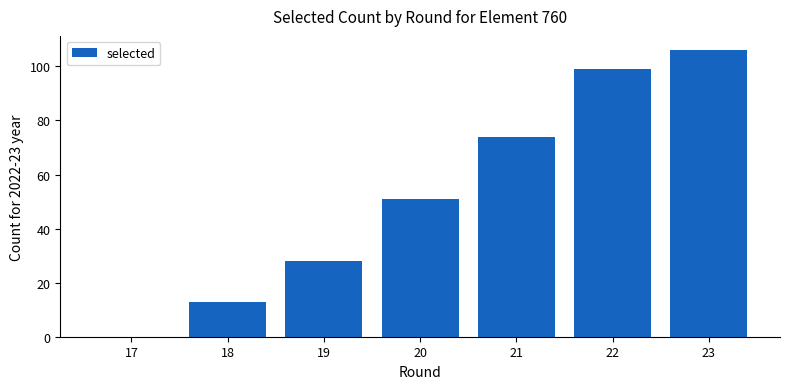

Is it true that the value at 19 is 28?

True